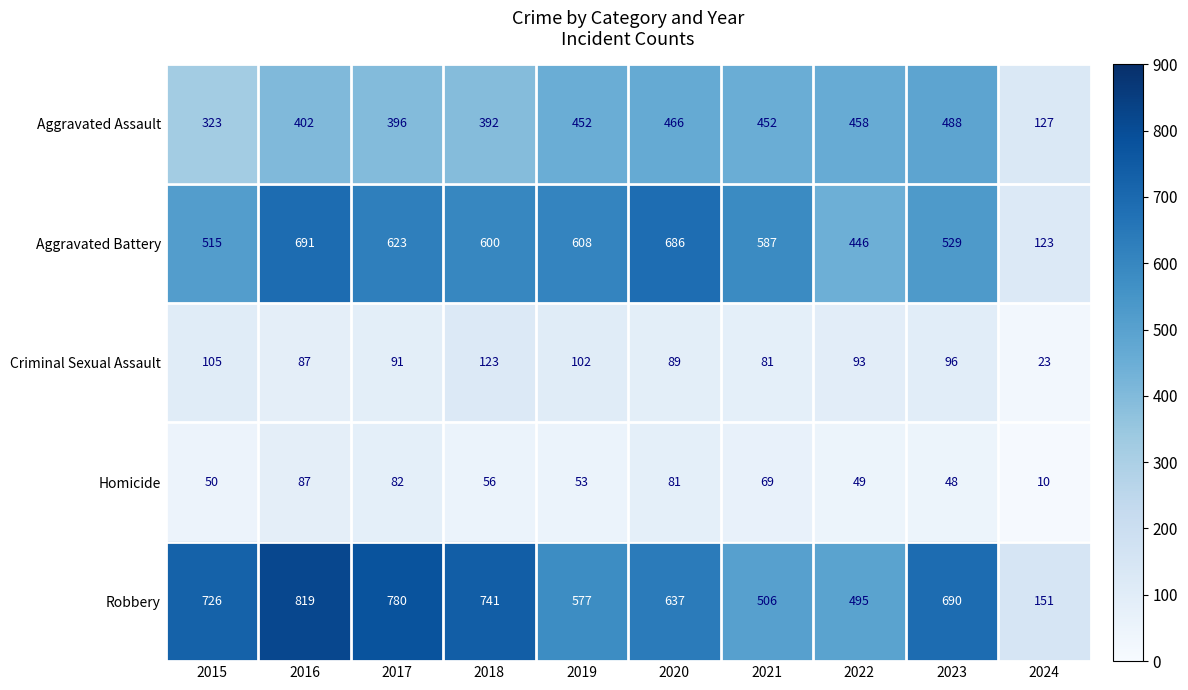

The value of Homicide at 2019 is 53. True or false?

True